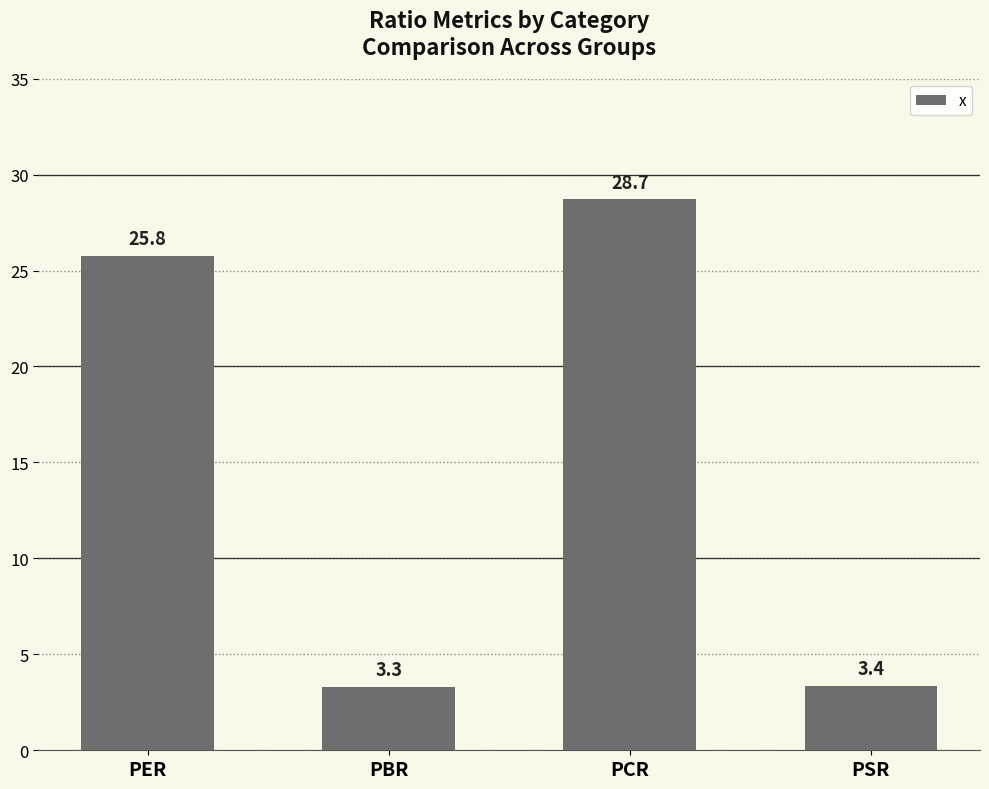

Does the chart contain stacked bars?

No